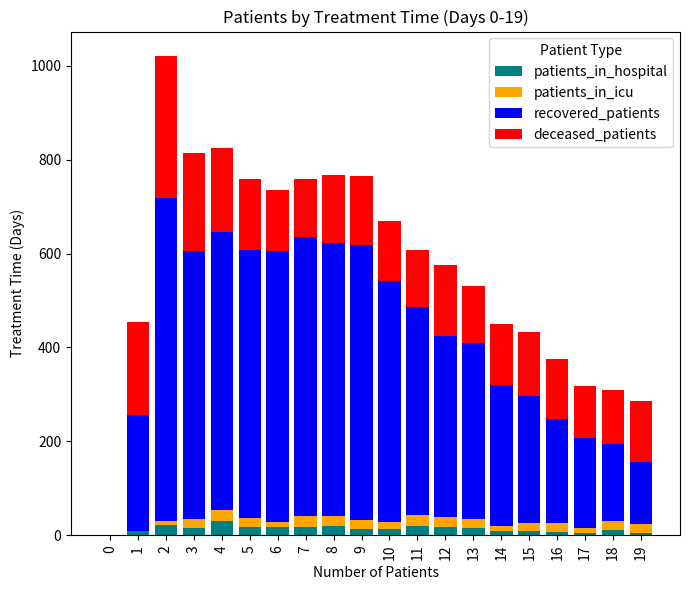

What is the maximum value for patients_in_hospital?

31